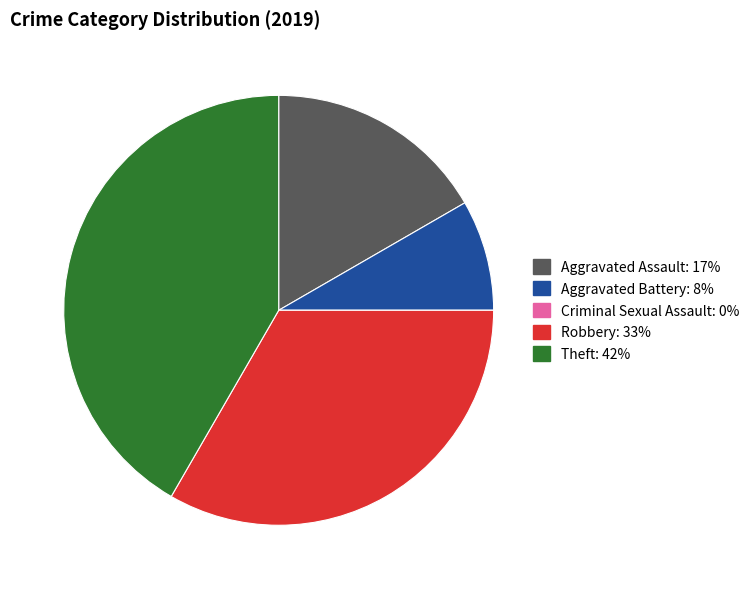

Is it true that Aggravated Assault is 24% of the pie?

False